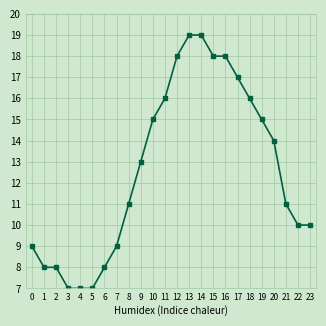

How many data points does each series have?

24